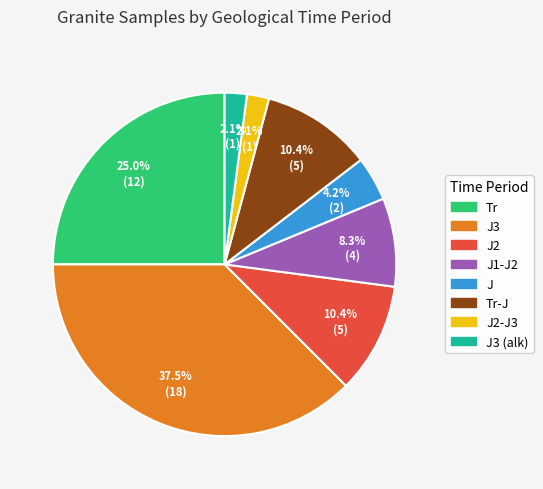

Is there any slice that represents more than half of the pie?

No